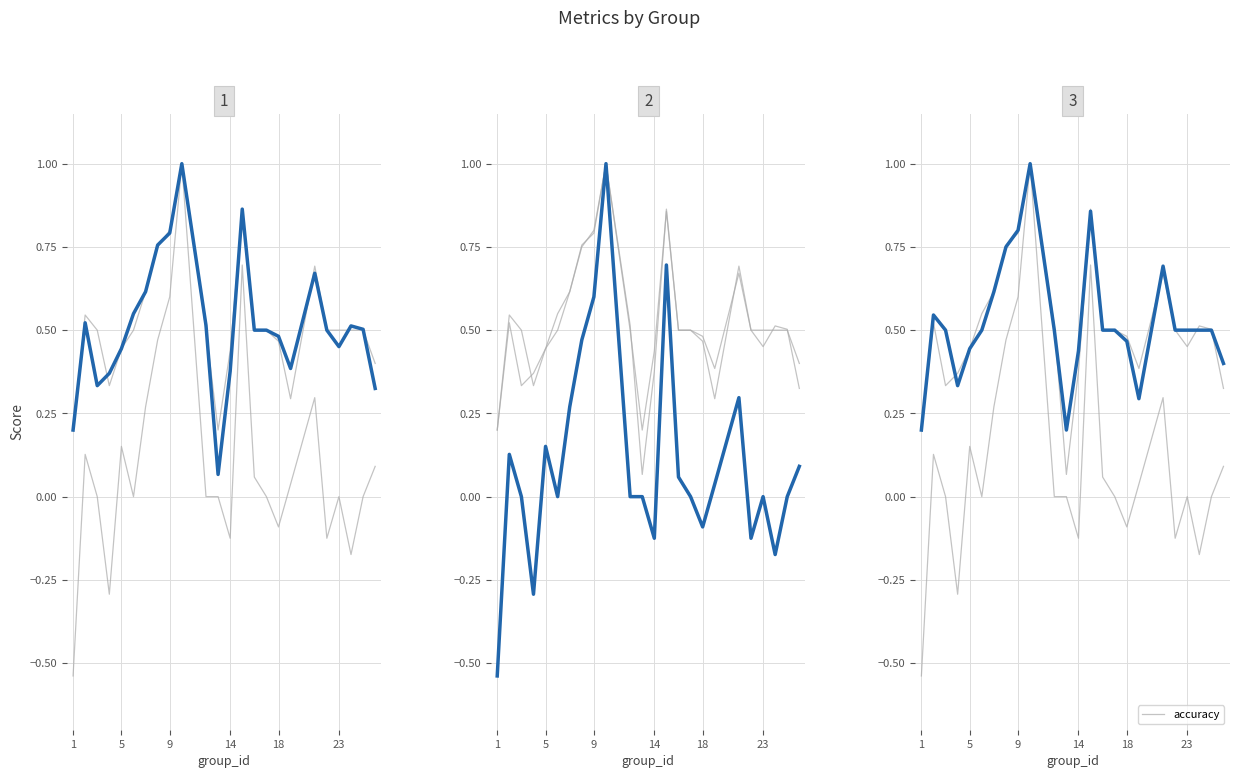

Where is the first local minimum for kappa?

14